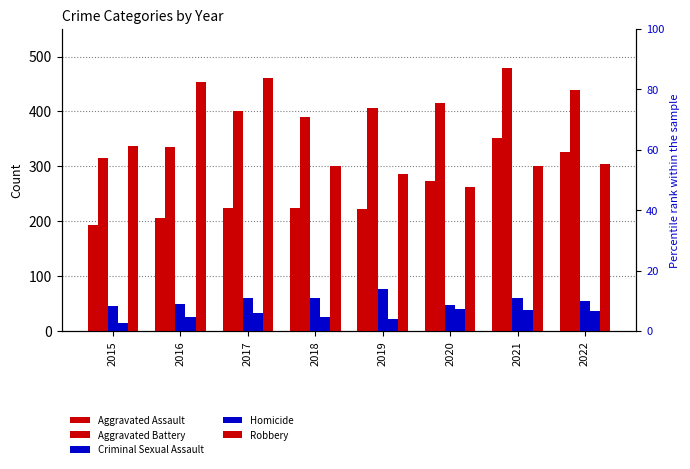

Reading left to right, list all the values displayed in this chart.

Aggravated Assault: 194	206	224	225	223	273	352	327
Aggravated Battery: 316	336	400	389	407	416	479	439
Criminal Sexual Assault: 46	50	61	60	77	48	61	54
Homicide: 15	26	33	25	22	41	38	36
Robbery: 337	454	460	301	287	263	300	304